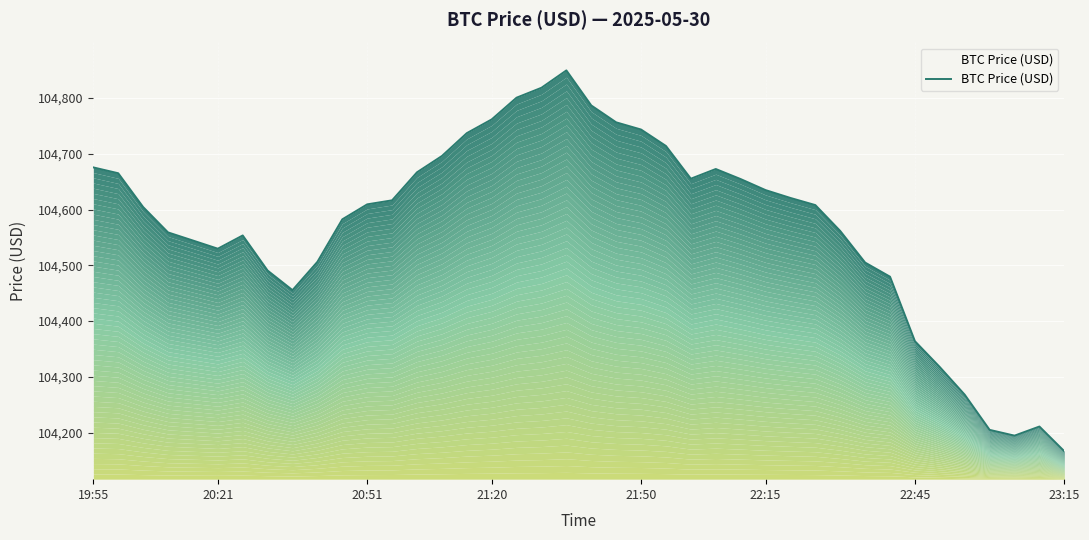

Rank the categories by value from highest to lowest.

19, 18, 17, 20, 16, 21, 22, 15, 23, 14, 19:55, 25, 13, 20:21, 24, 26, 27, 28, 12, 11, 29, 20:51, 10, 30, 21:20, 22:45, 21:50, 22:15, 9, 31, 23:15, 32, 8, 33, 34, 35, 38, 36, 37, 39